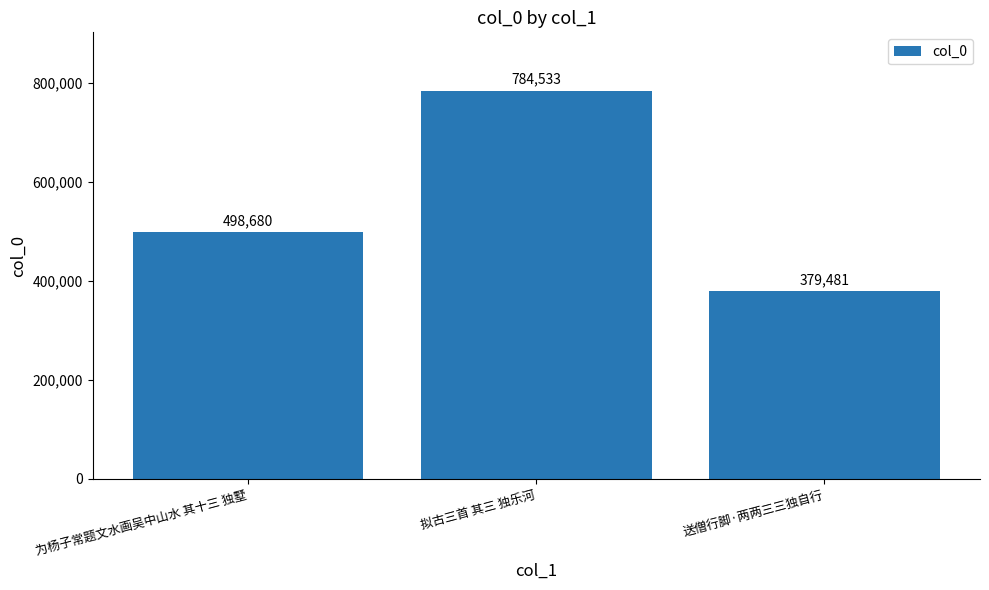

Reading left to right, what are all the values shown in this chart?

为杨子常题文水画吴中山水 其十三 独墅=498680	拟古三首 其三 独乐河=784533	送僧行脚·两两三三独自行=379481